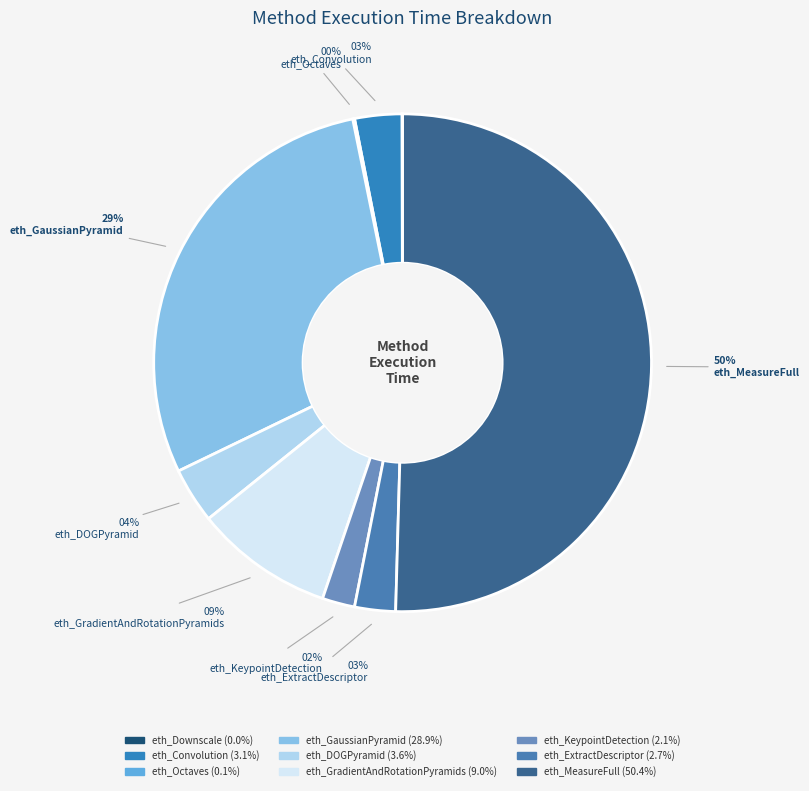

To the nearest percent, what is the difference between the largest and smallest slice percentages?

50%